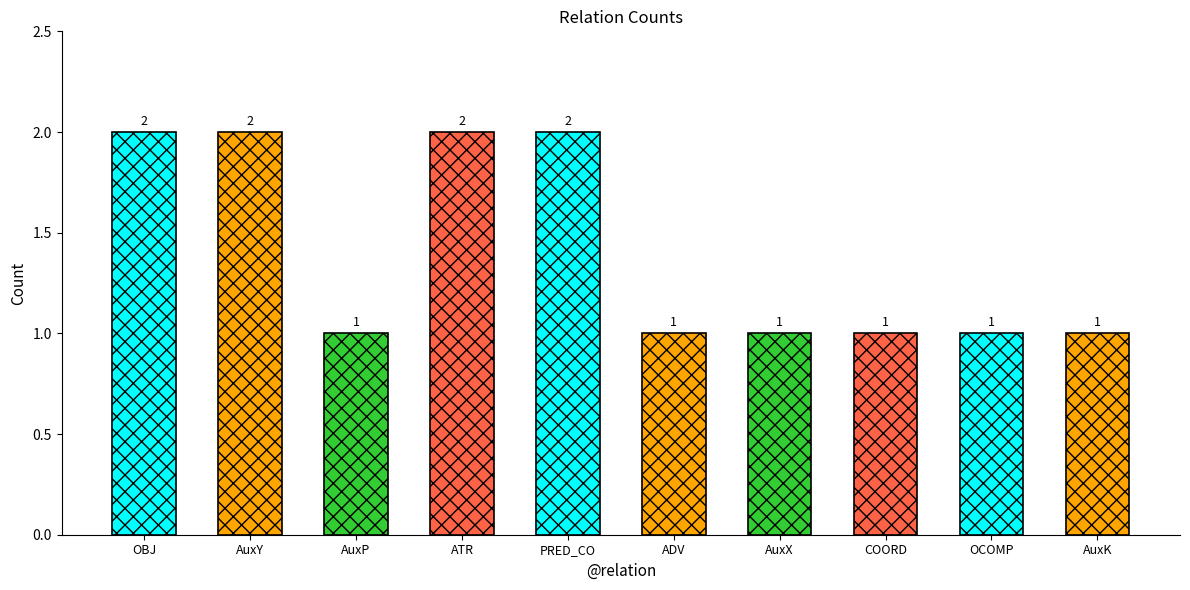

Reading right to left, transcribe all the data shown in this chart.

AuxK=1	OCOMP=1	COORD=1	AuxX=1	ADV=1	PRED_CO=2	ATR=2	AuxP=1	AuxY=2	OBJ=2